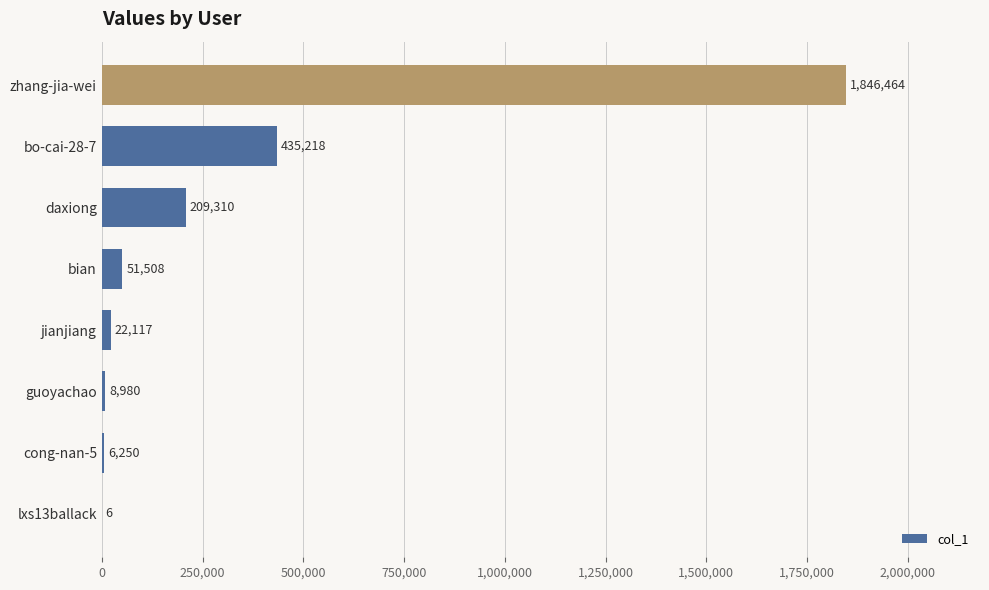

Where is the data nearest to the value 923235?

bo-cai-28-7